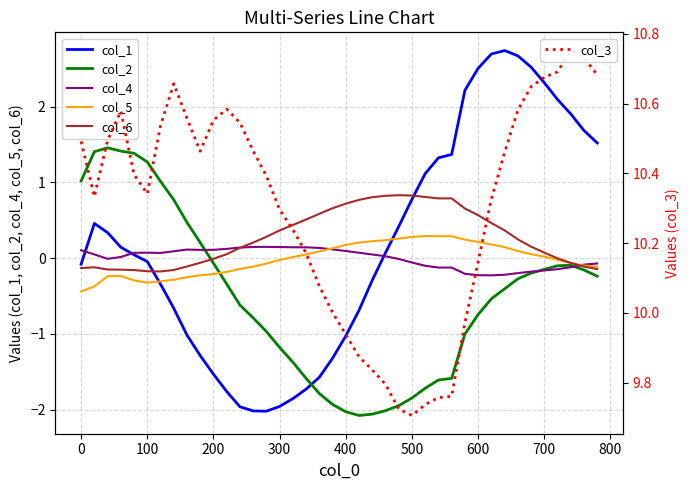

What is the value of the col_1 point at the 1st from the left?

-0.1